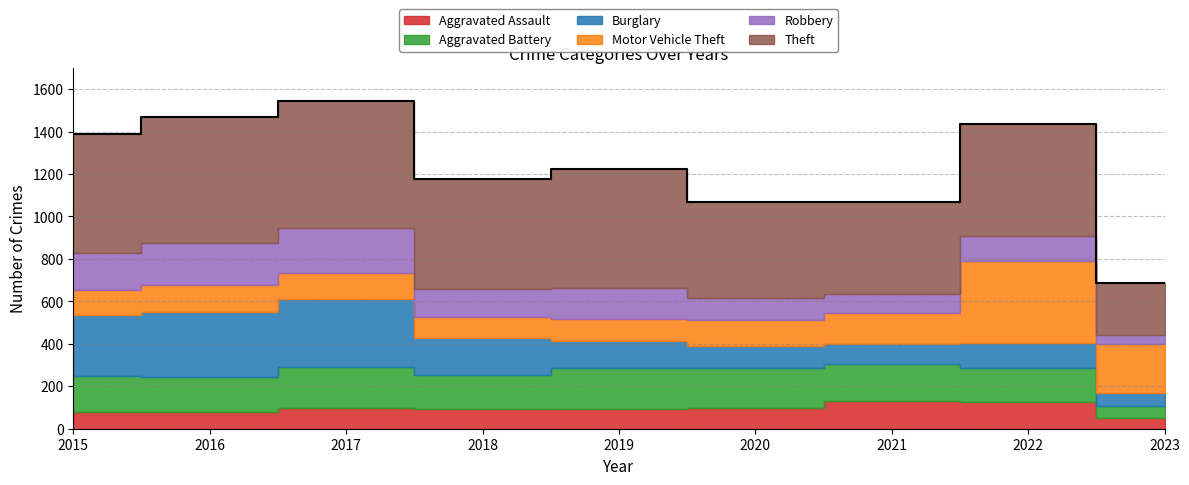

What is the difference between the maximum and minimum values in the Robbery series?

167